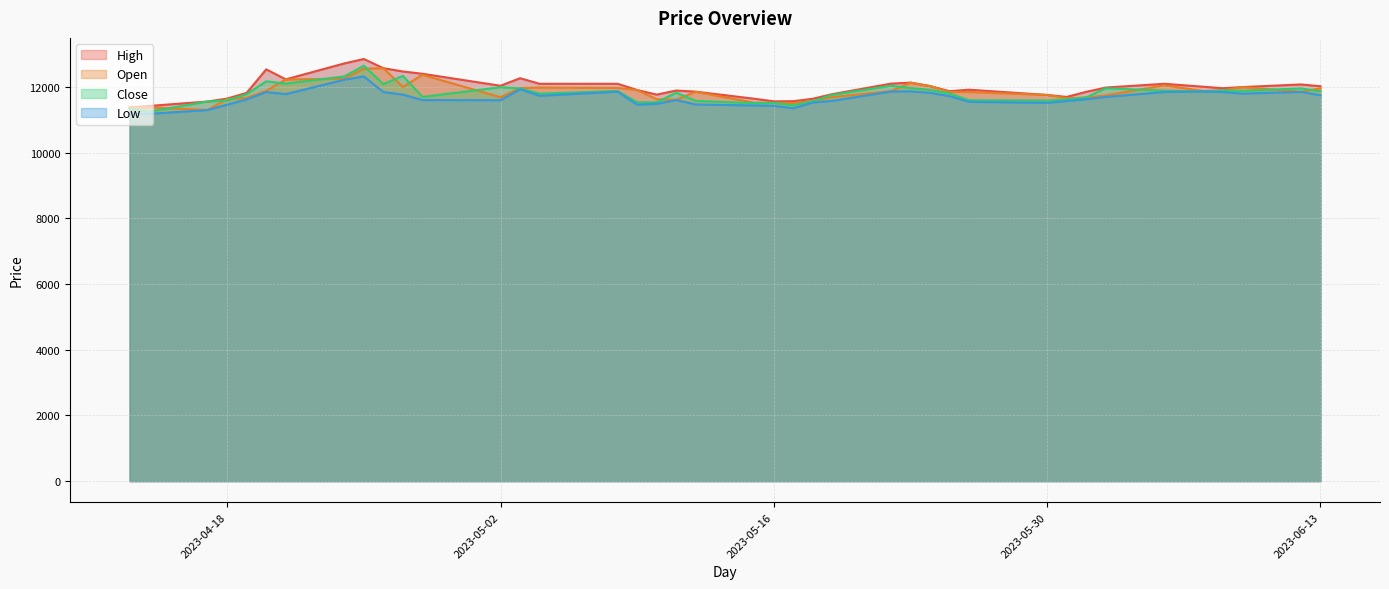

At how many categories does at least one series exceed 12126?

9